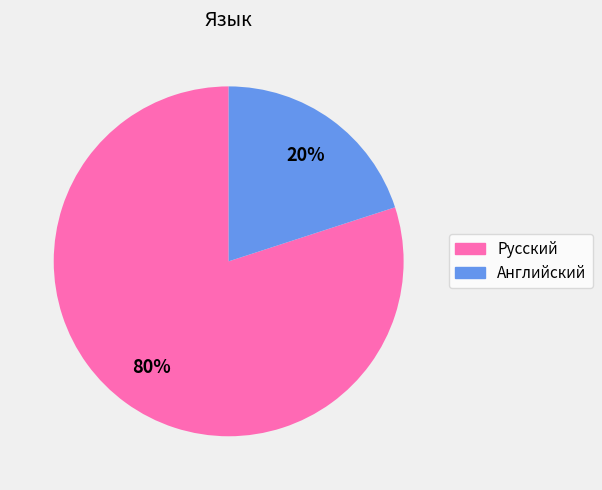

Which slice represents more than half of the pie?

Русский